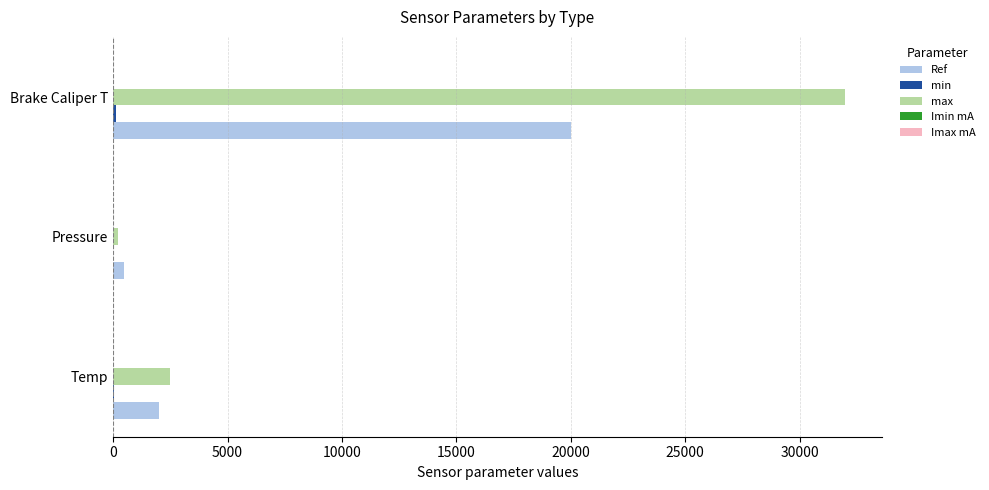

Which category has the highest value across all series?

Brake Caliper T